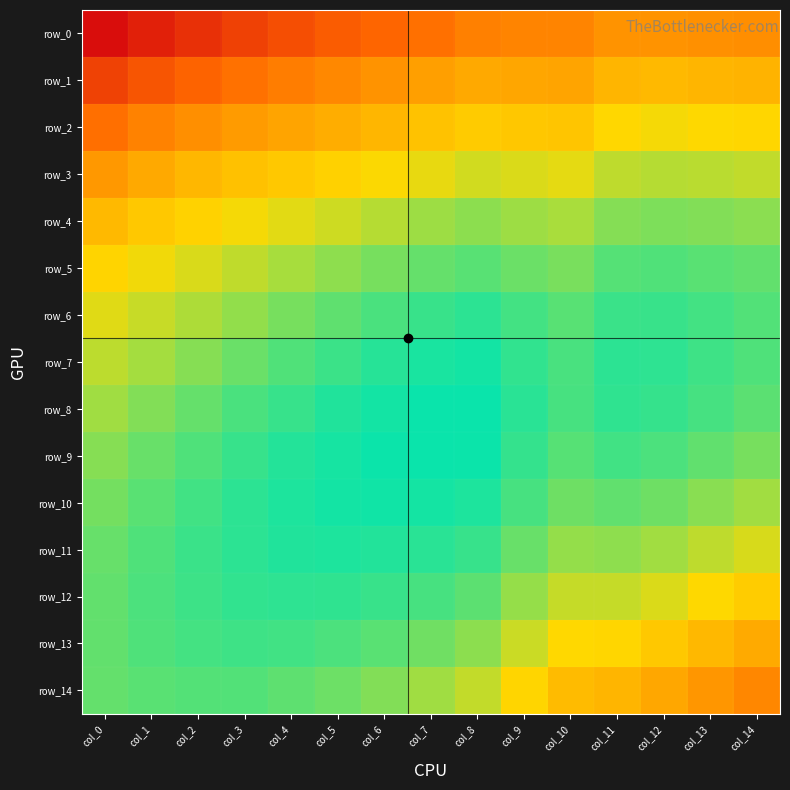

Reading right to left, extract all data points from this chart.

row_0: 0.7	0.7	0.7	0.7	0.7	0.7	0.7	0.7	0.7	0.7	0.6	0.6	0.6	0.6	0.6
row_1: 0.7	0.7	0.7	0.7	0.7	0.7	0.7	0.7	0.7	0.7	0.7	0.7	0.7	0.6	0.6
row_2: 0.7	0.8	0.8	0.7	0.7	0.7	0.7	0.7	0.7	0.7	0.7	0.7	0.7	0.7	0.7
row_3: 0.8	0.8	0.8	0.8	0.8	0.8	0.8	0.8	0.8	0.7	0.7	0.7	0.7	0.7	0.7
row_4: 0.8	0.8	0.8	0.8	0.8	0.8	0.8	0.8	0.8	0.8	0.8	0.8	0.7	0.7	0.7
row_5: 0.8	0.8	0.8	0.8	0.8	0.8	0.8	0.8	0.8	0.8	0.8	0.8	0.8	0.8	0.7
row_6: 0.8	0.8	0.8	0.8	0.8	0.8	0.8	0.8	0.8	0.8	0.8	0.8	0.8	0.8	0.8
row_7: 0.8	0.8	0.8	0.8	0.8	0.8	0.8	0.8	0.8	0.8	0.8	0.8	0.8	0.8	0.8
row_8: 0.8	0.8	0.8	0.8	0.8	0.8	0.8	0.8	0.8	0.8	0.8	0.8	0.8	0.8	0.8
row_9: 0.8	0.8	0.8	0.8	0.8	0.8	0.8	0.8	0.8	0.8	0.8	0.8	0.8	0.8	0.8
row_10: 0.8	0.8	0.8	0.8	0.8	0.8	0.8	0.8	0.8	0.8	0.8	0.8	0.8	0.8	0.8
row_11: 0.8	0.8	0.8	0.8	0.8	0.8	0.8	0.8	0.8	0.8	0.8	0.8	0.8	0.8	0.8
row_12: 0.7	0.8	0.8	0.8	0.8	0.8	0.8	0.8	0.8	0.8	0.8	0.8	0.8	0.8	0.8
row_13: 0.7	0.7	0.7	0.7	0.7	0.8	0.8	0.8	0.8	0.8	0.8	0.8	0.8	0.8	0.8
row_14: 0.7	0.7	0.7	0.7	0.7	0.7	0.8	0.8	0.8	0.8	0.8	0.8	0.8	0.8	0.8